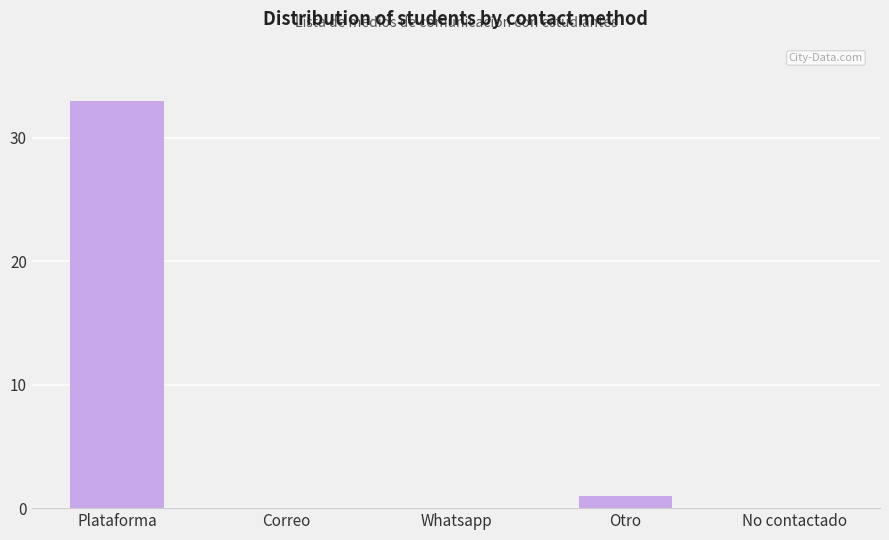

At which label is the value closest to 16?

Otro